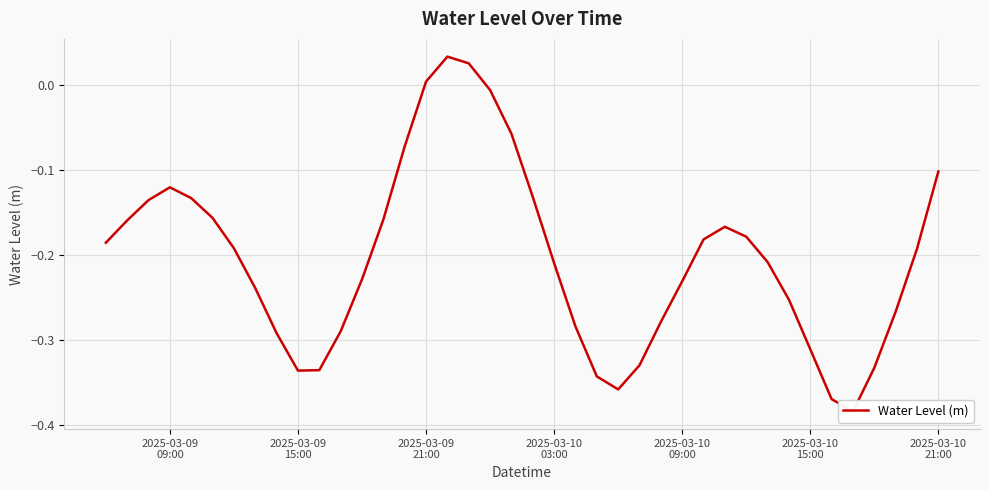

True or false: there are more than 2 points higher than both neighbors.

True